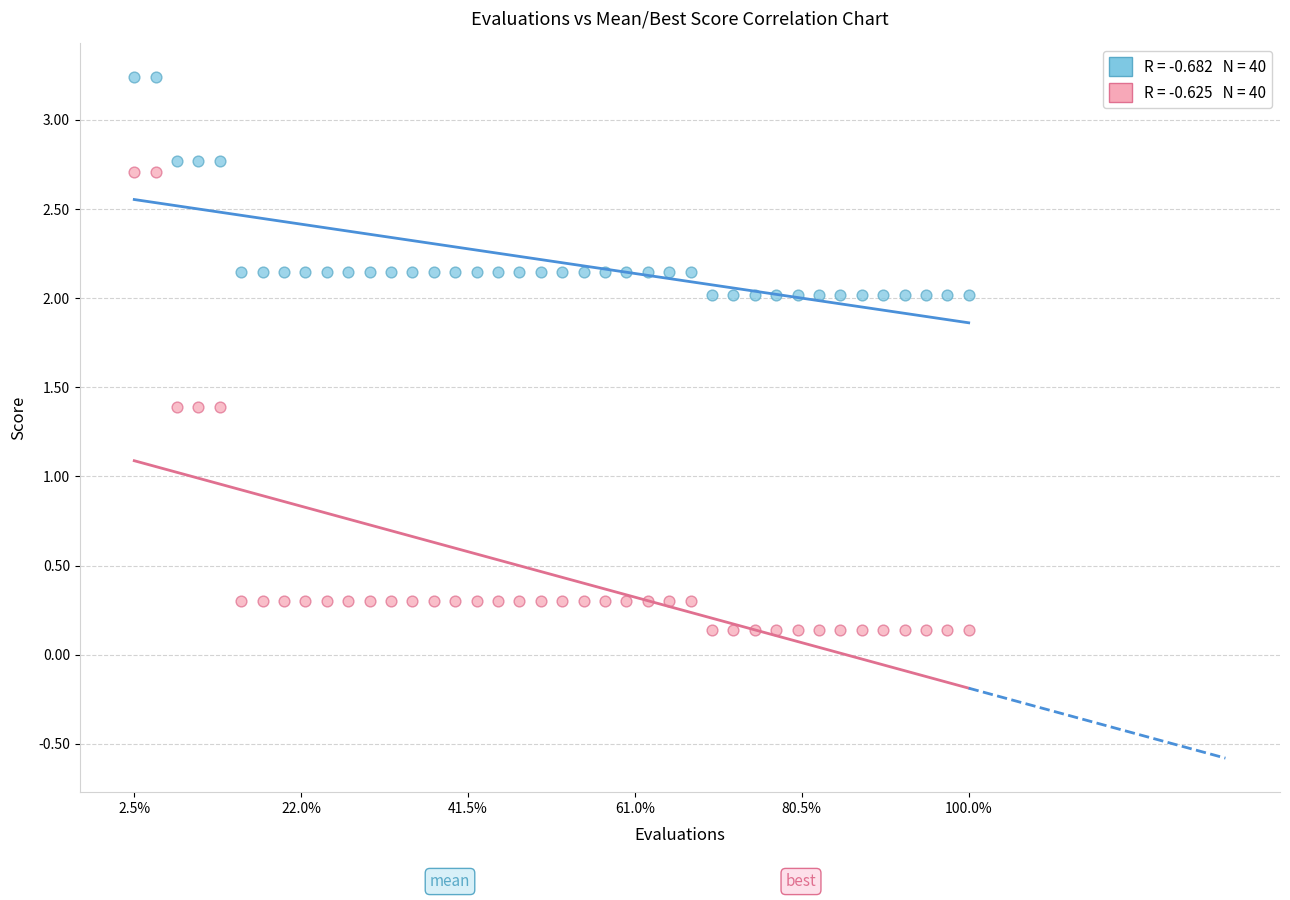

Across all data points, what is the range of Y values (max minus min)?

3.1